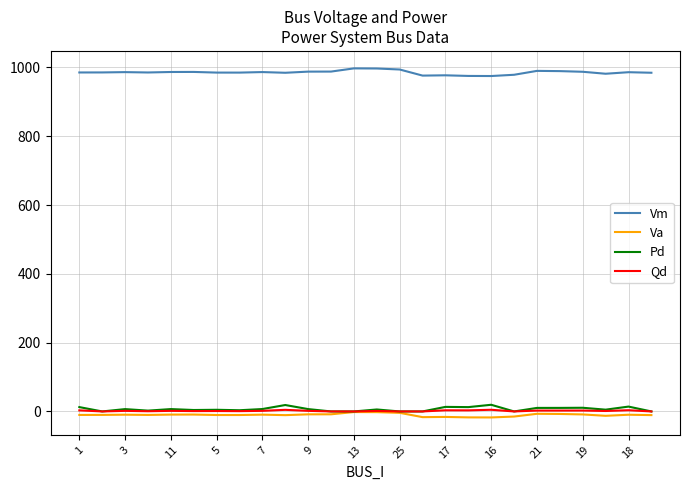

True or false: Pd and Vm cross at least once.

False